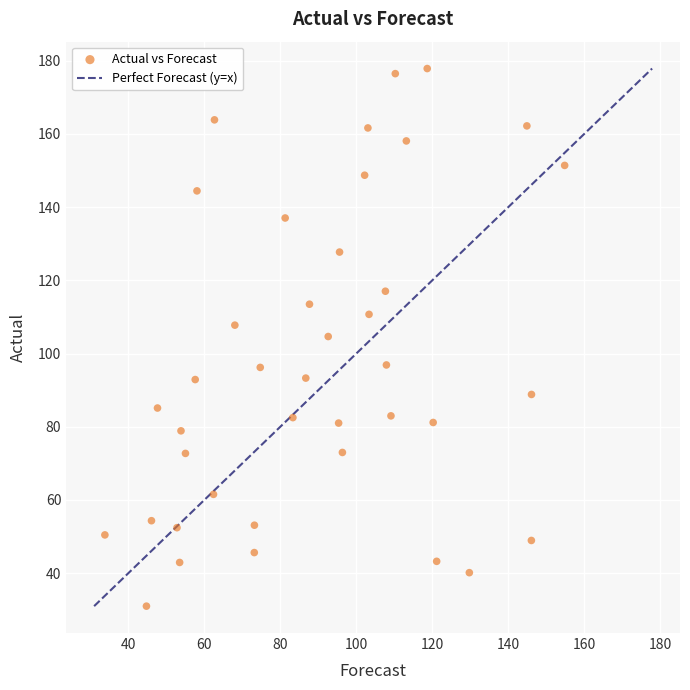

What is the range of X values (max minus min)?

121.1